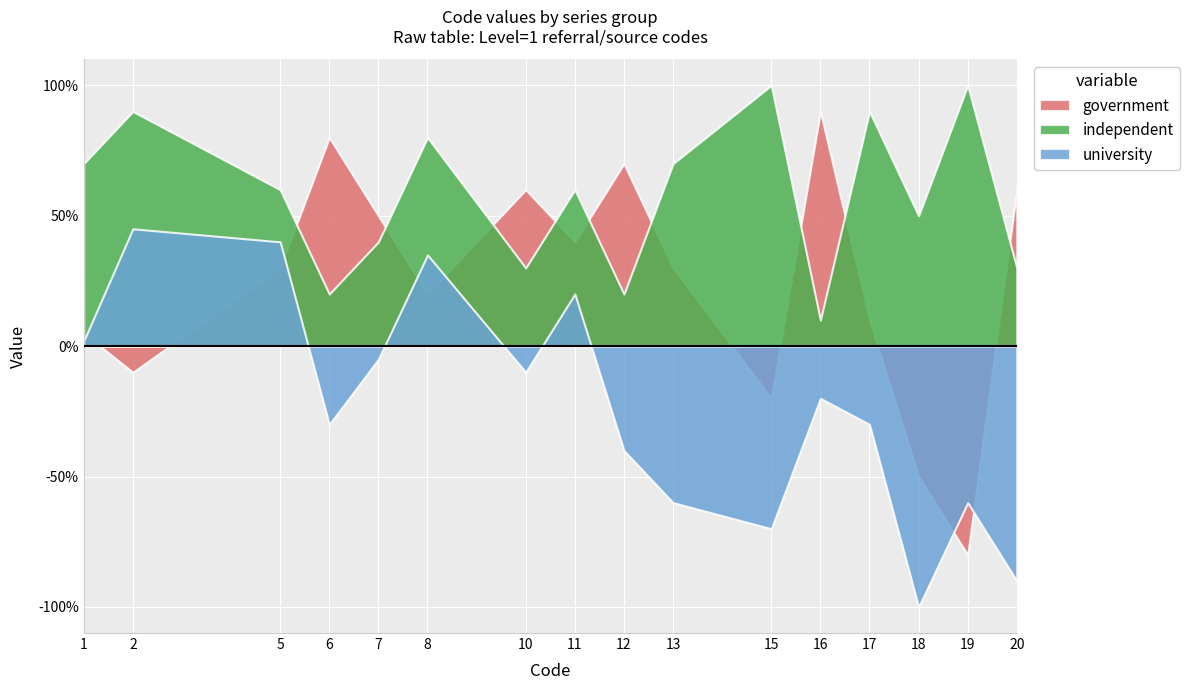

What is the approximate value of university at 13?

-60